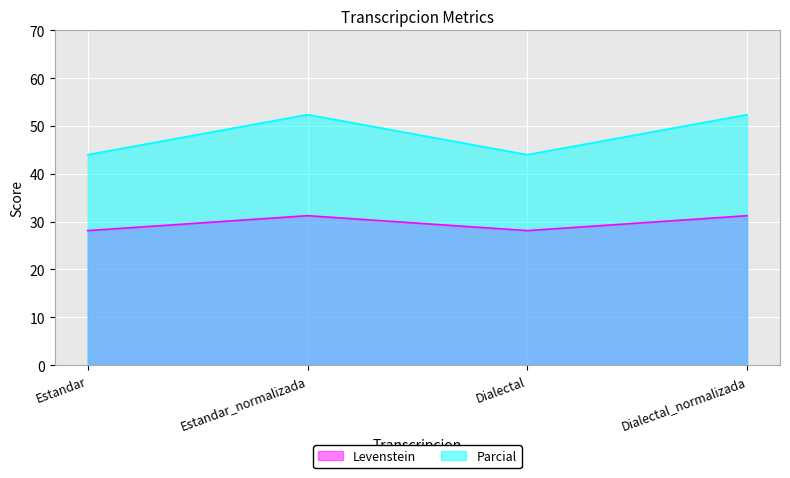

Which label corresponds to the smallest value in the chart?

Estandar